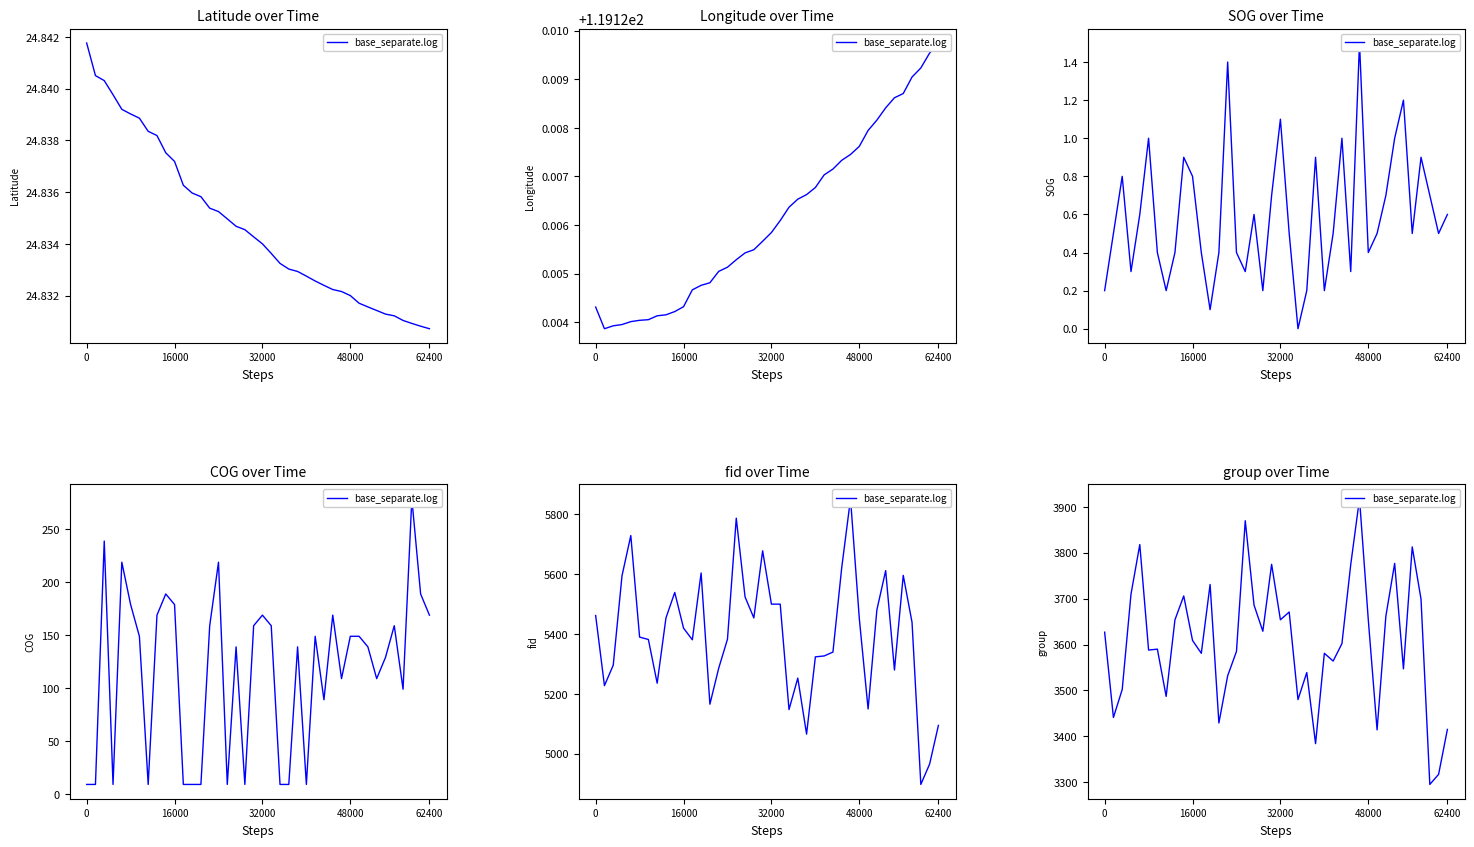

What is the ratio of the value at 29 to the value at 27?

1.1